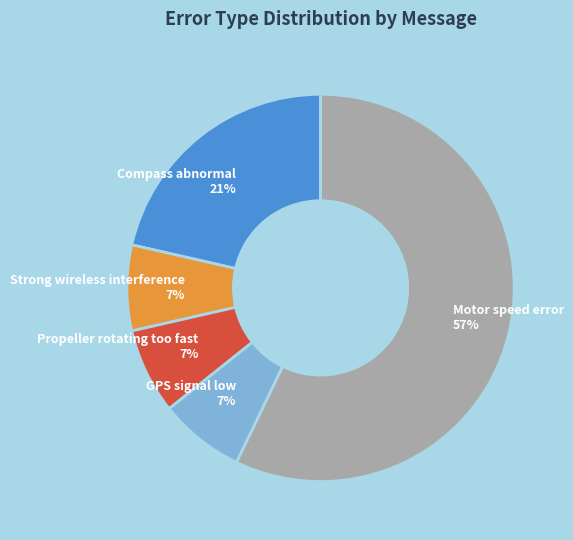

Does any single category account for the majority?

Yes